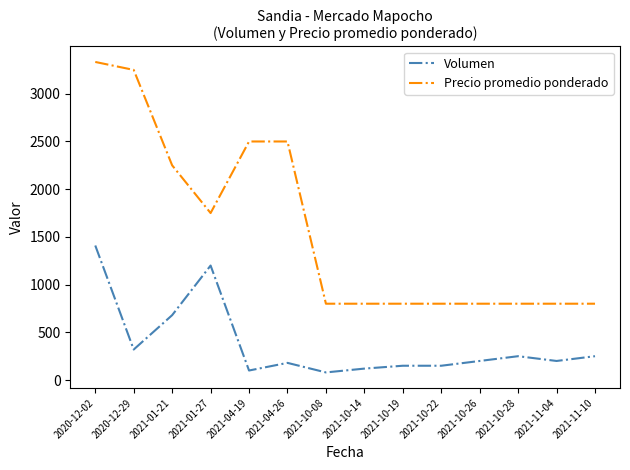

Where is Volumen nearest to the value 745?

2021-01-21